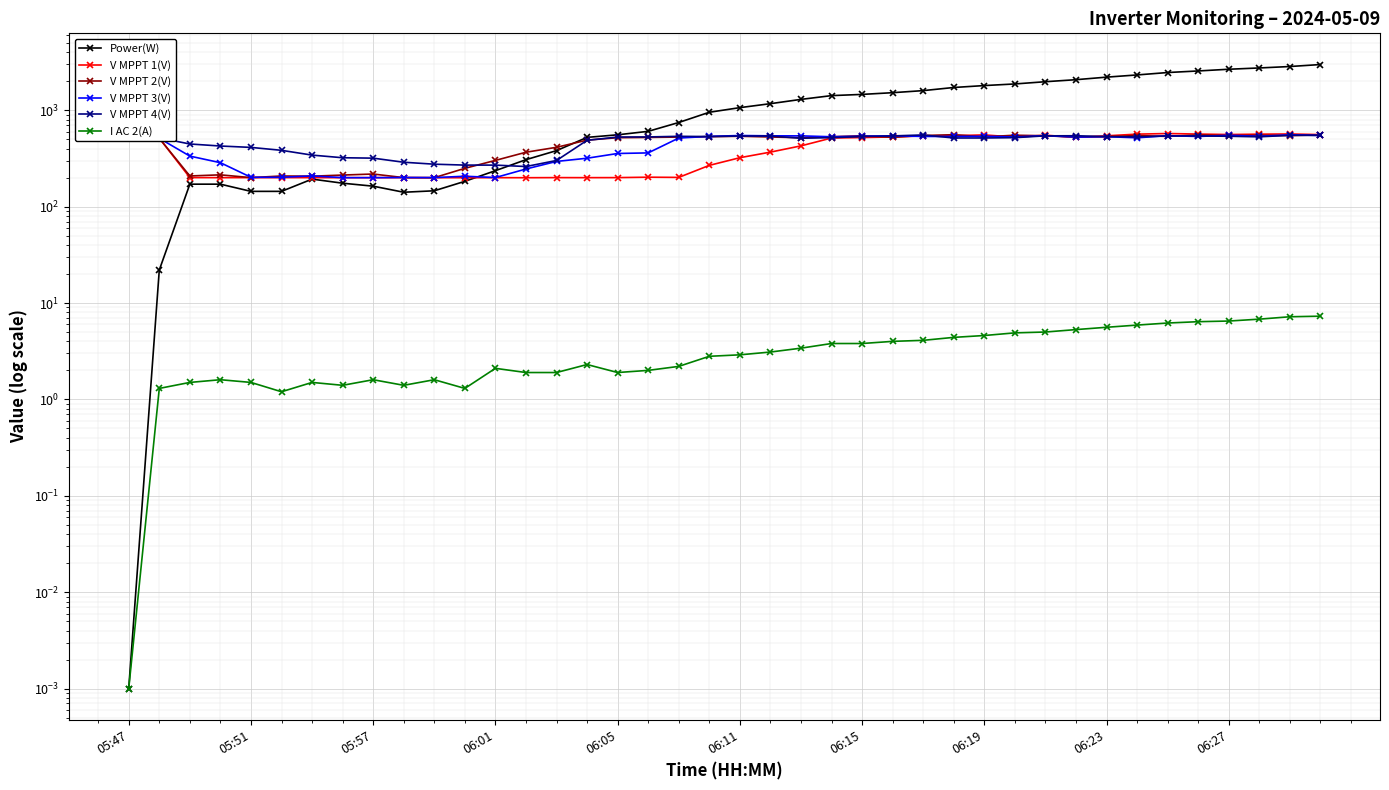

Which series has the widest spread of values?

Power(W)